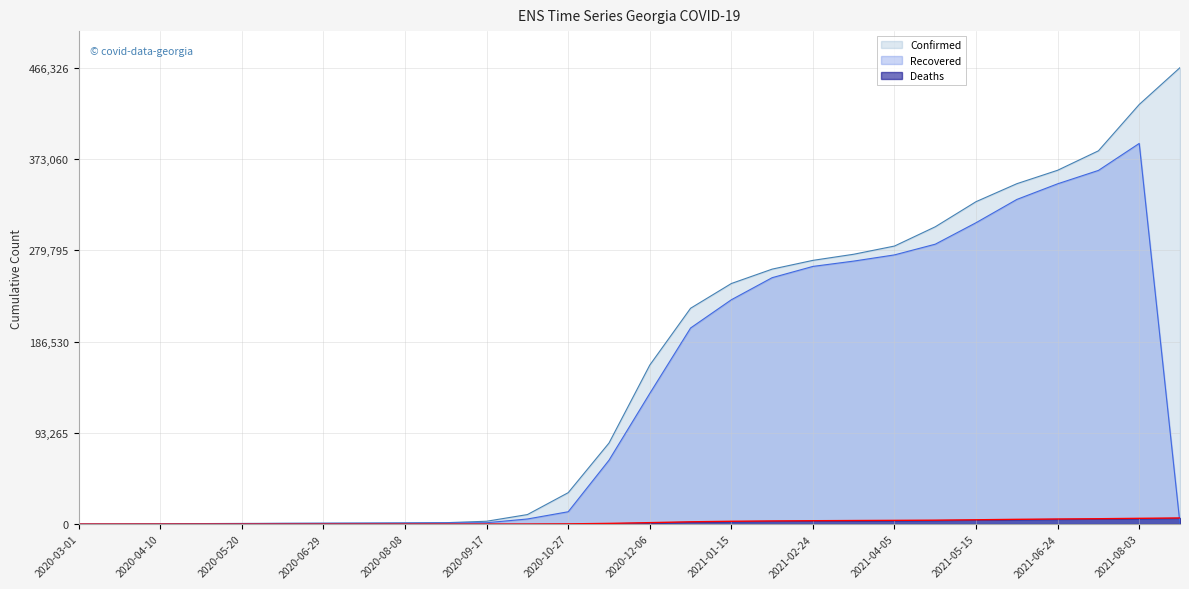

Count the number of categories in the chart.

28